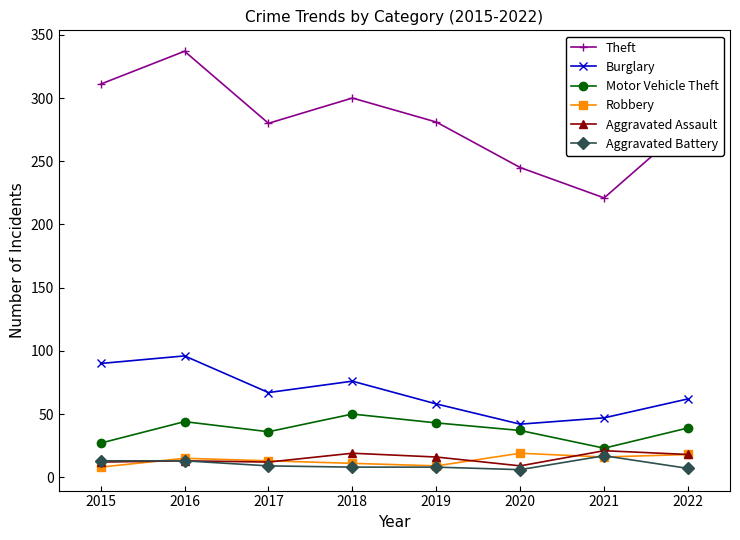

What is the maximum value for Aggravated Assault?

21